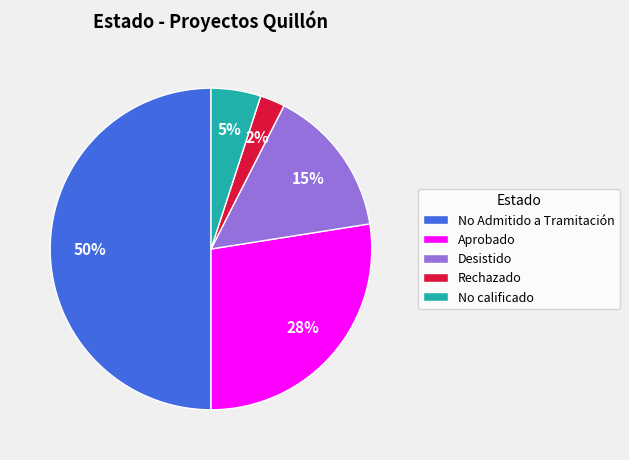

Approximately how many times larger is the value at Desistido compared to Aprobado?

0.5